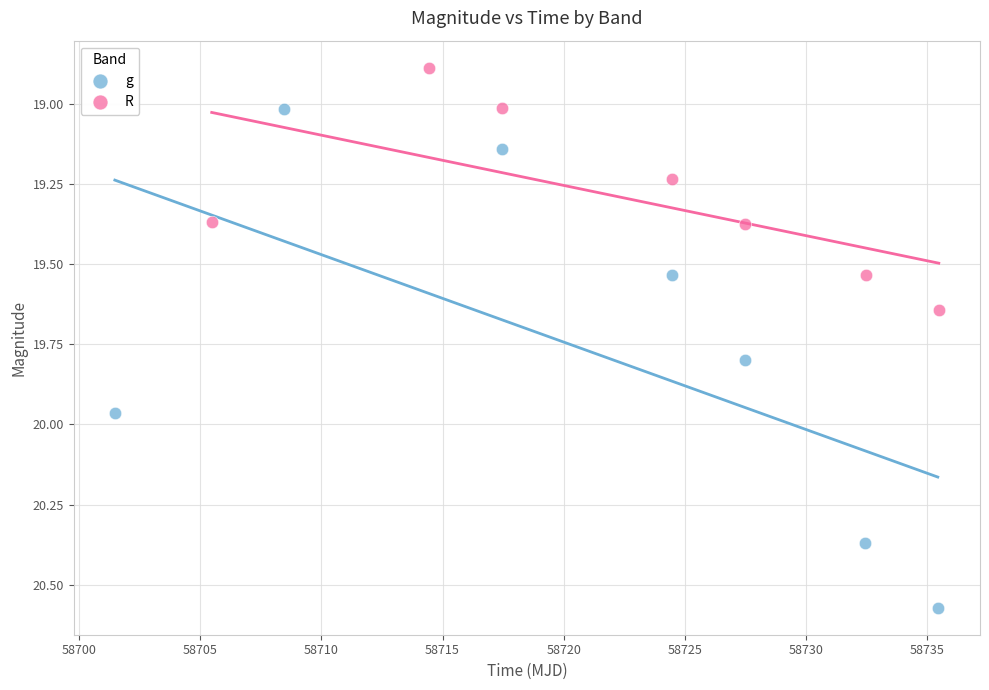

Which series has the widest spread of Y values?

g